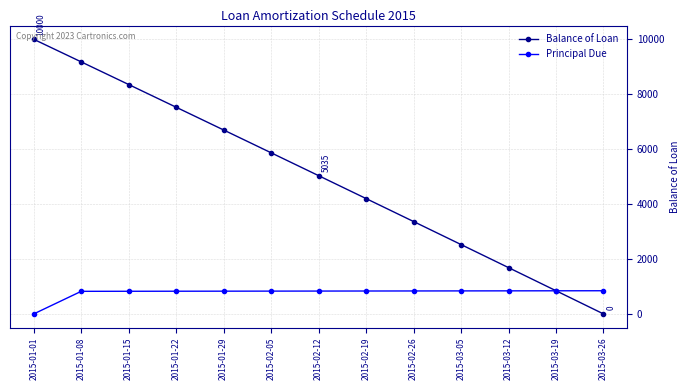

Which label corresponds to the largest value in the chart?

2015-01-01